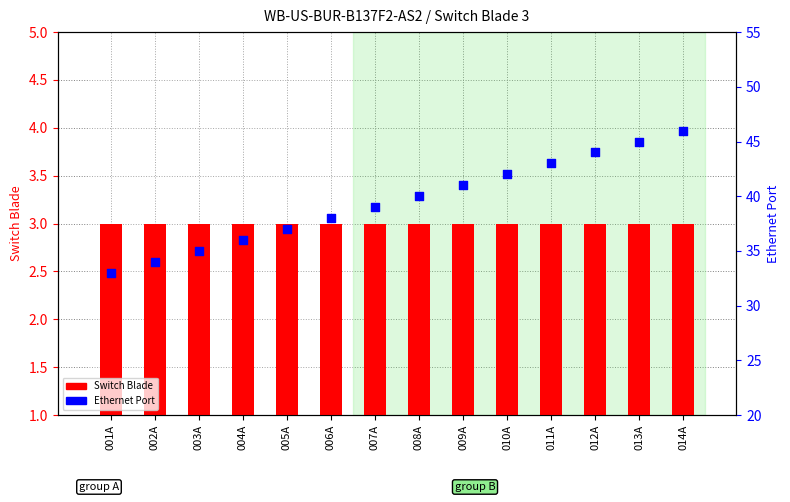

Which series has the largest total across all categories?

Ethernet Port